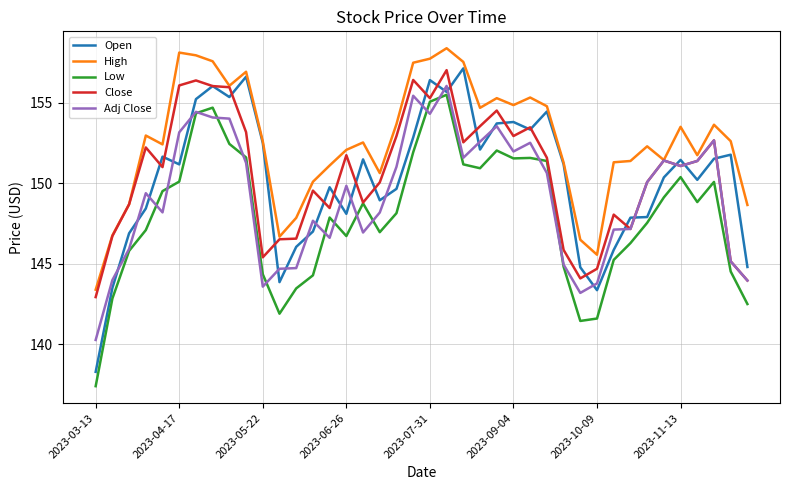

Which series has the largest total across all categories?

High